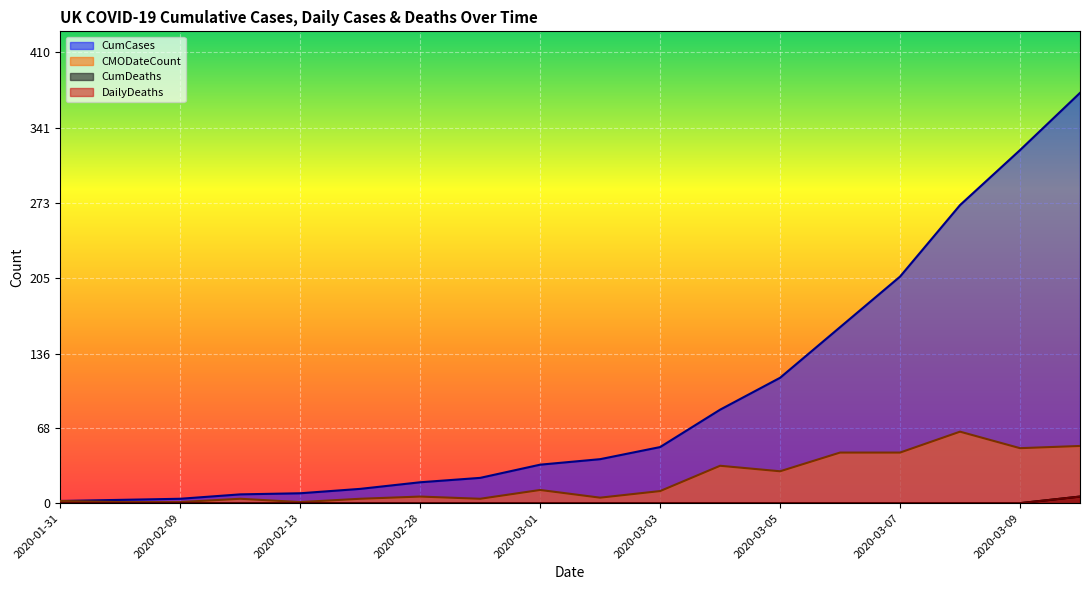

What is the sum of all DailyDeaths values?

6